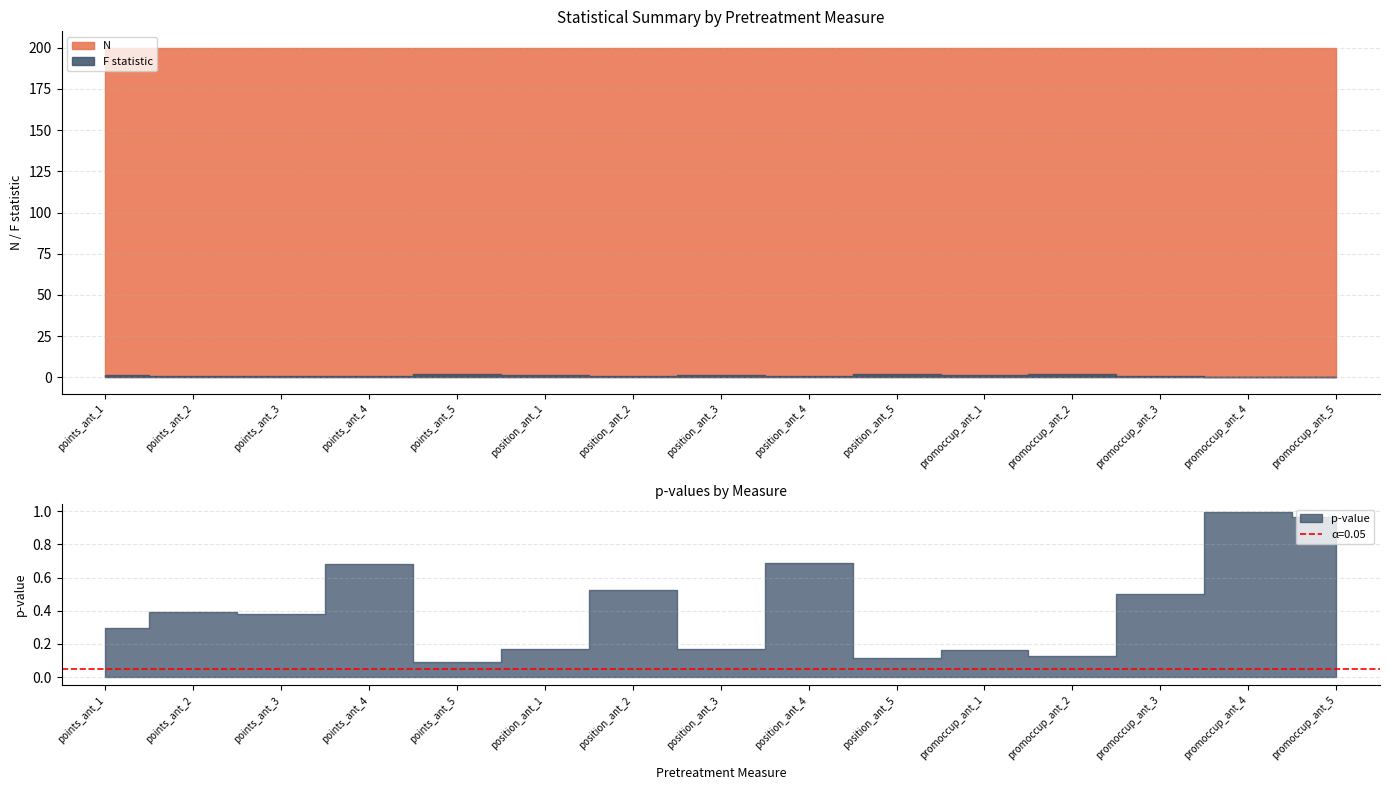

How many data points does each series have?

15